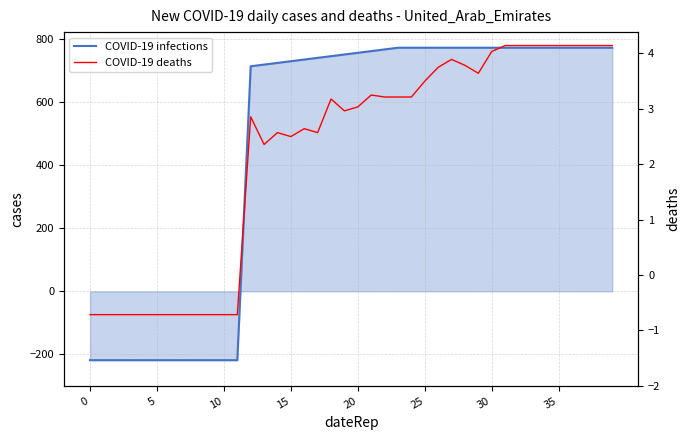

What is the minimum value shown in the chart?

-218.5